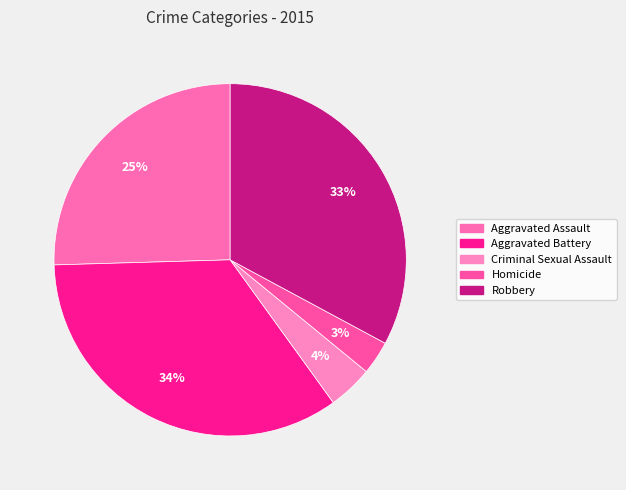

Do Homicide and Aggravated Assault together represent more than half of the pie?

No